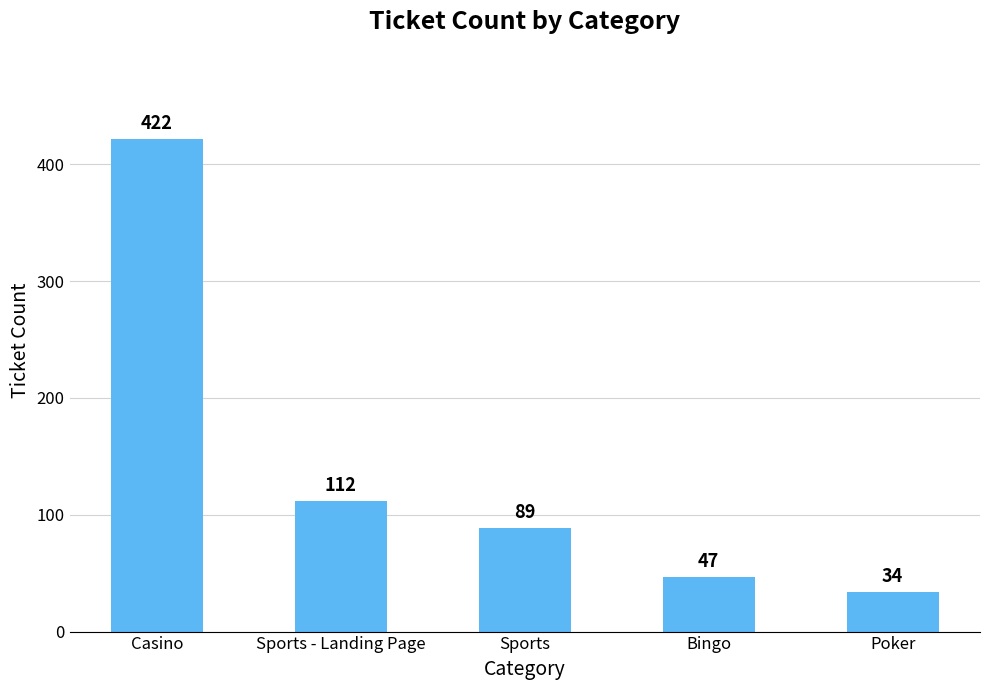

Approximately how many times larger is the value at Sports - Landing Page compared to Sports?

1.3